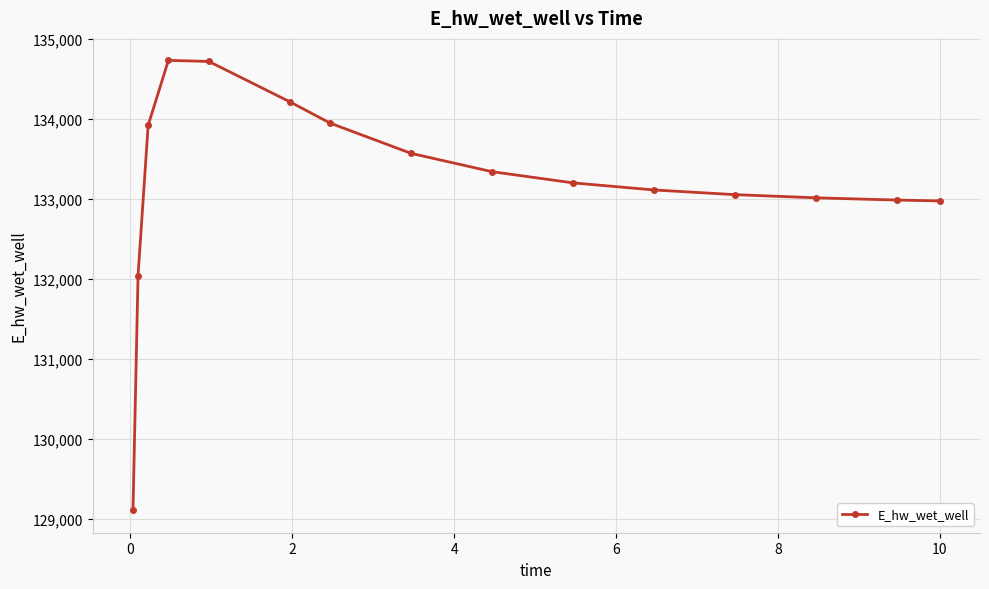

What is the difference between the maximum and minimum values?

5623.4